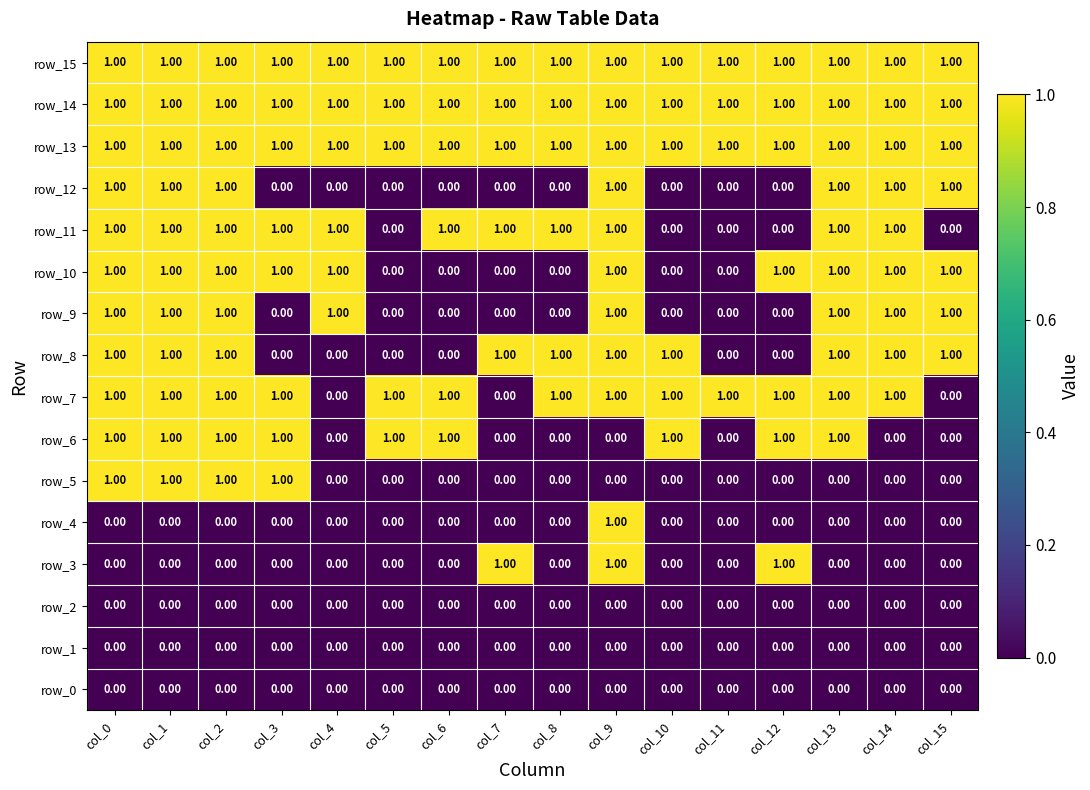

The row_5 series shows 0 at col_11. True or false?

True